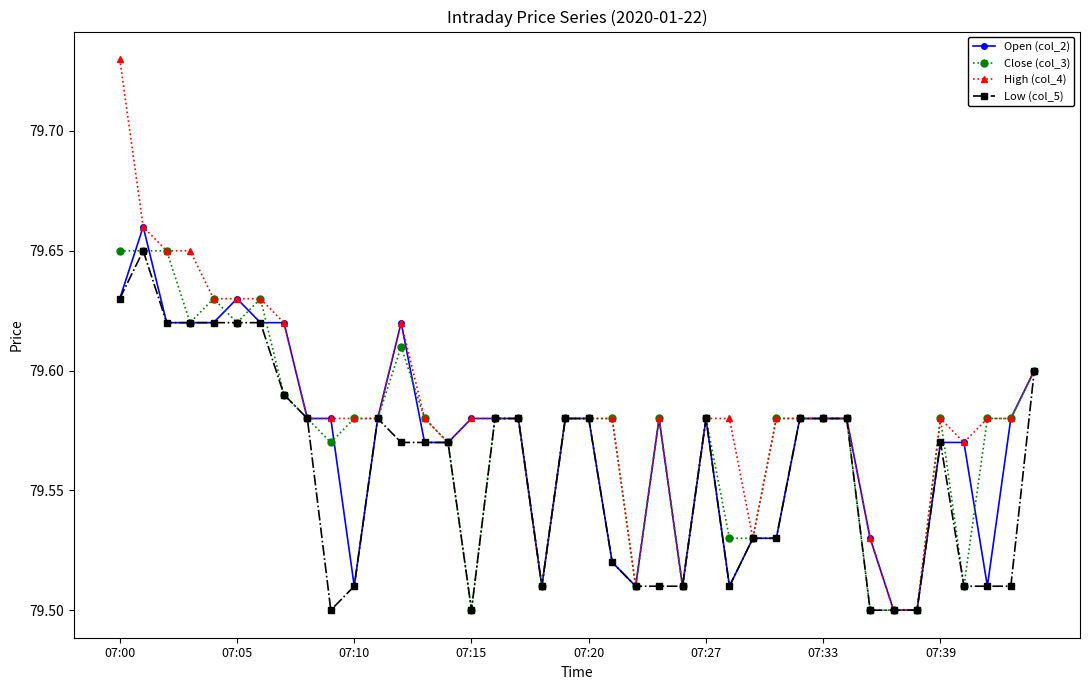

Count the number of categories in the chart.

40